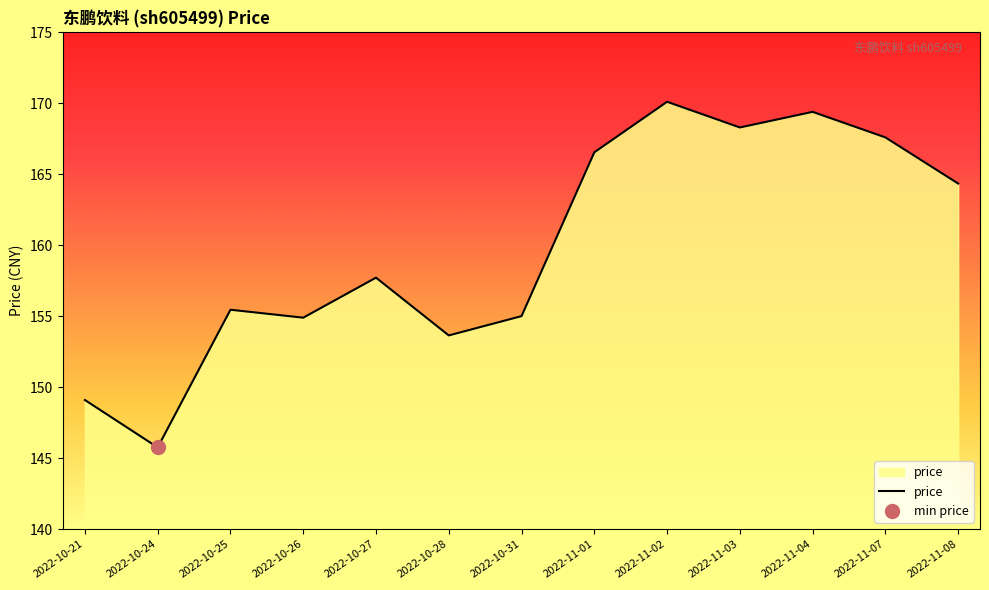

Rank the categories by value from highest to lowest.

2022-11-02, 2022-11-04, 2022-11-03, 2022-11-07, 2022-11-01, 2022-11-08, 2022-10-27, 2022-10-25, 2022-10-31, 2022-10-26, 2022-10-28, 2022-10-21, 2022-10-24